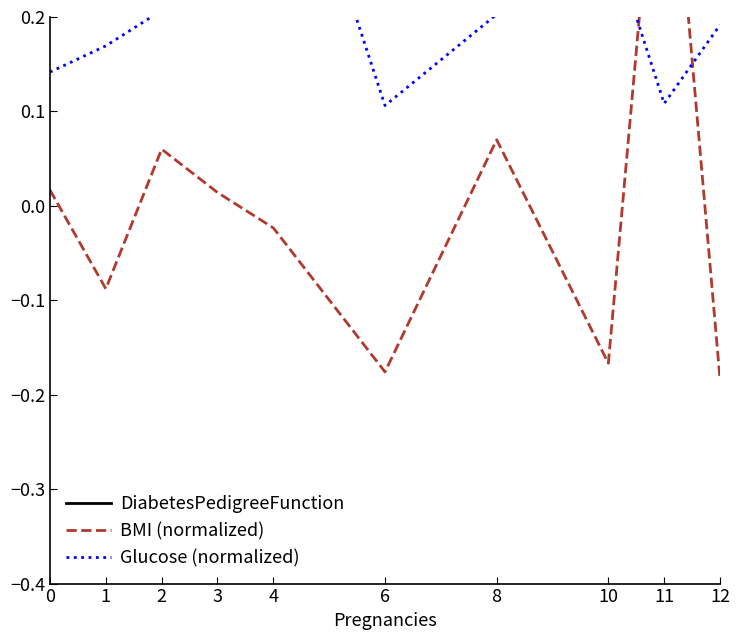

Count the number of categories in the chart.

10